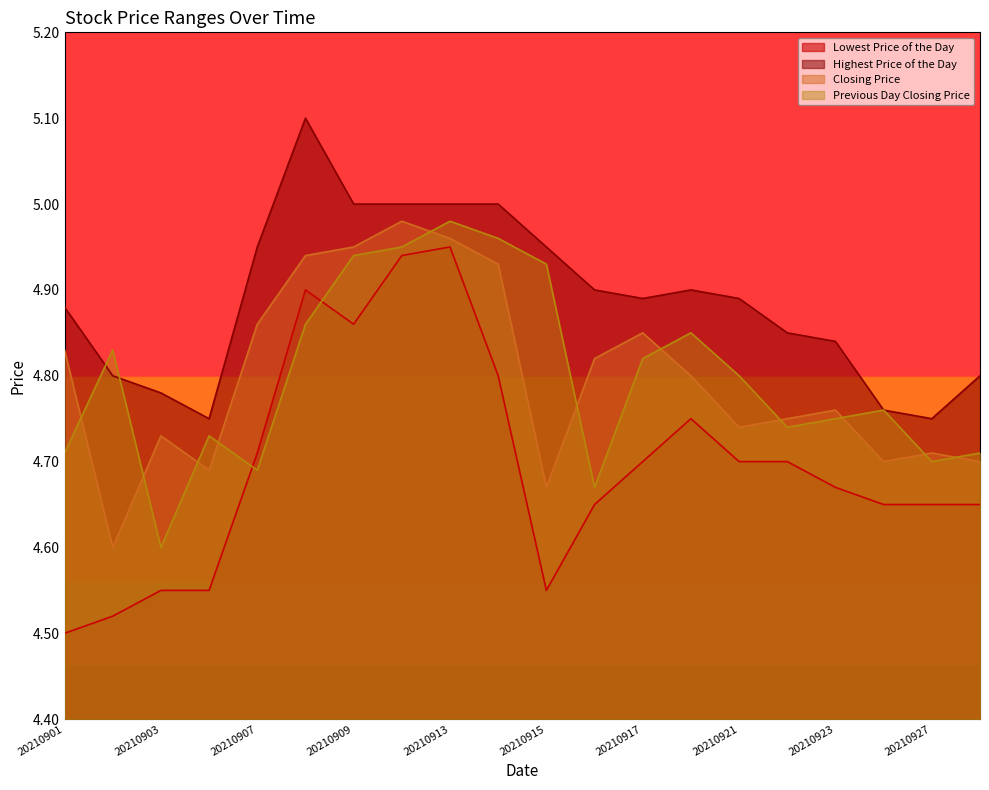

Which label corresponds to the largest value in the chart?

20210908